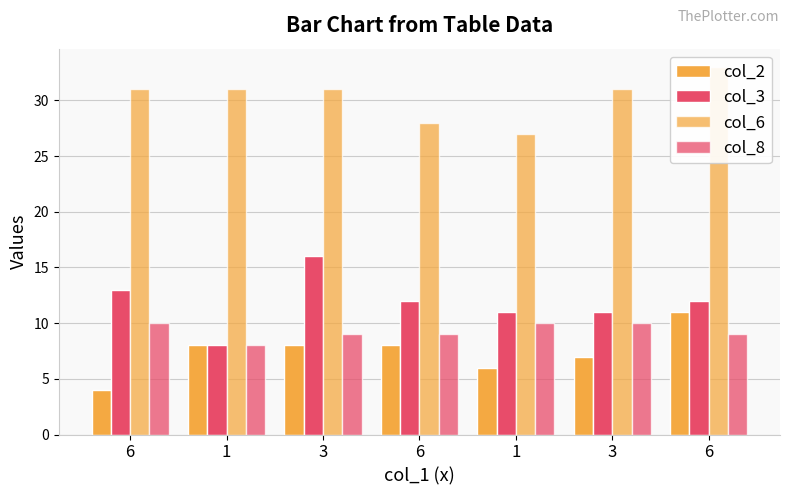

At which category does the chart reach its peak across all series?

6